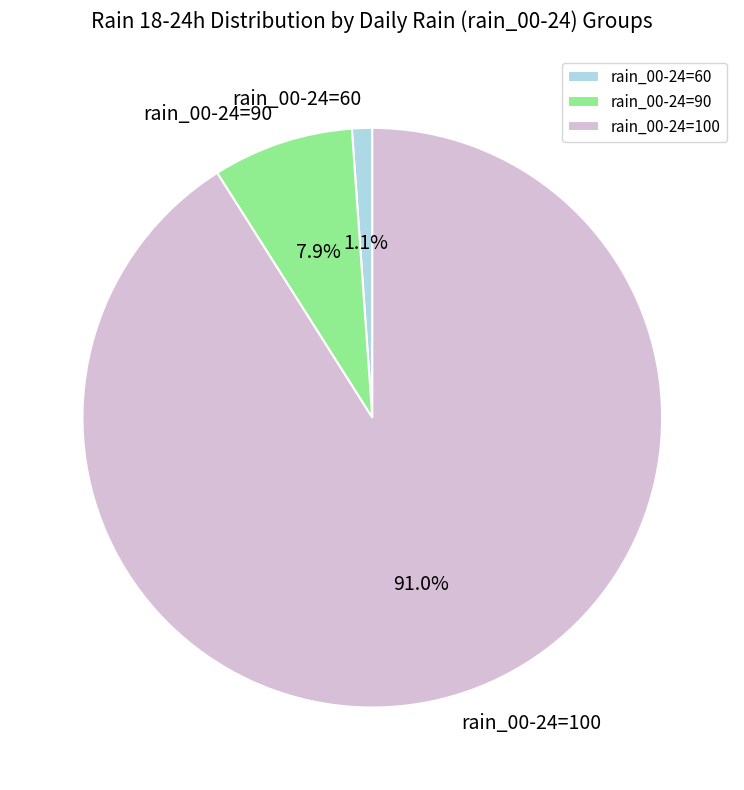

Which category has the smallest portion of the pie?

rain_00-24=60